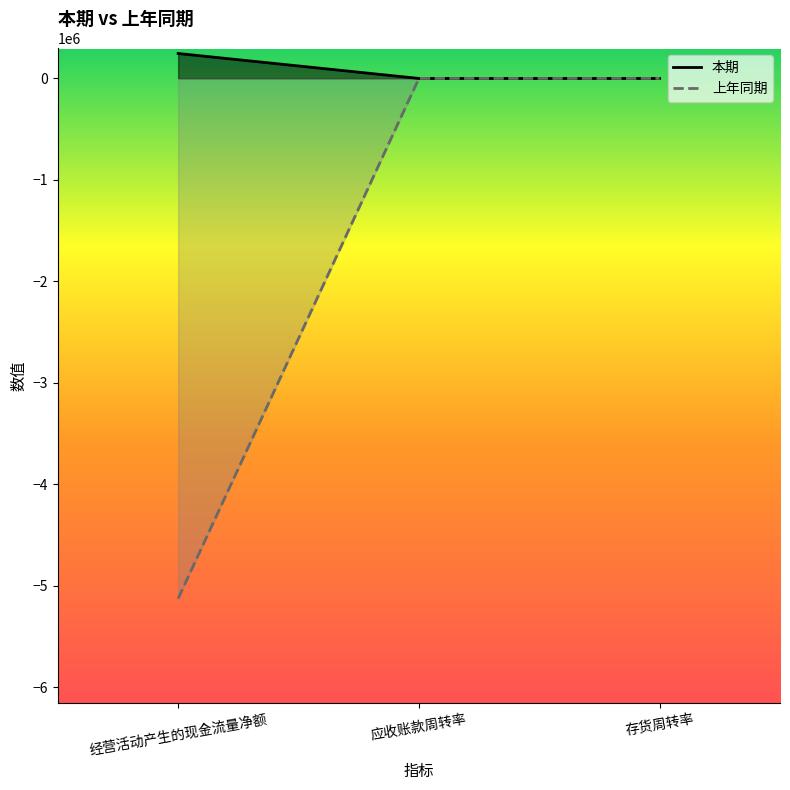

What is the value of the 上年同期 point at the 2nd from the left?

1.7